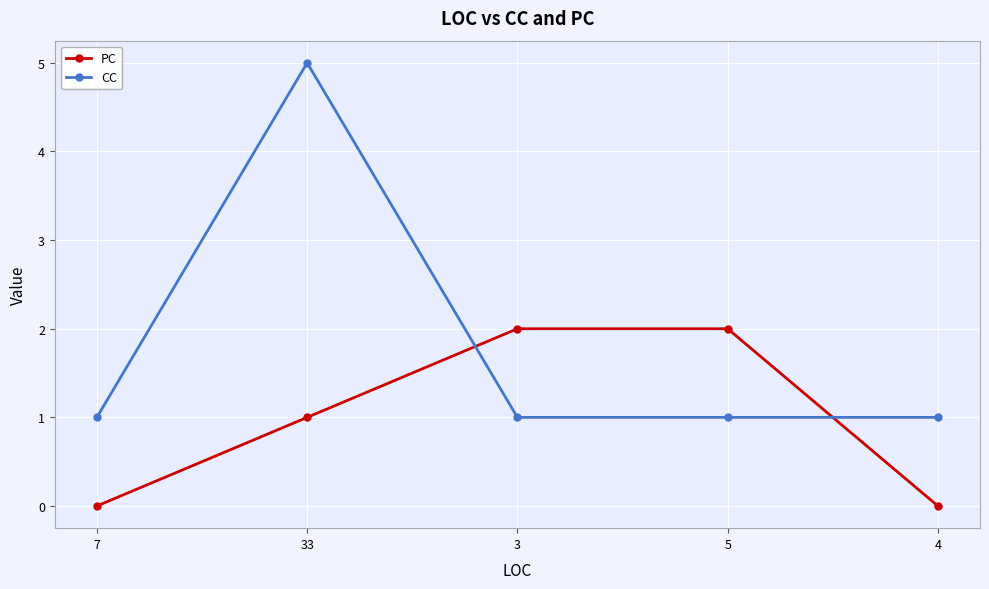

Reading right to left, extract all data points from this chart.

PC: 0	2	2	1	0
CC: 1	1	1	5	1